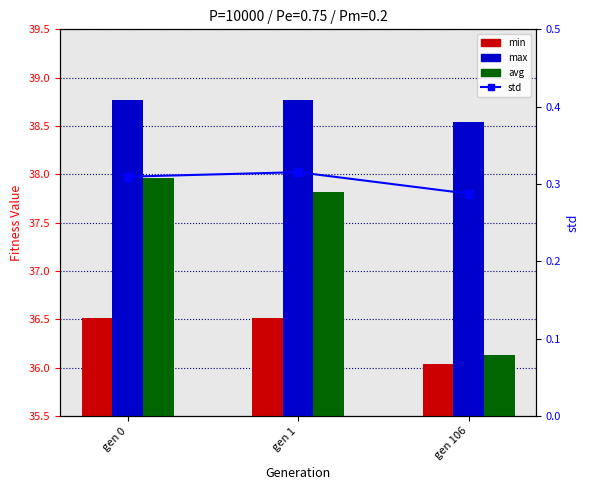

What is the difference between the maximum and minimum values in the min series?

0.5